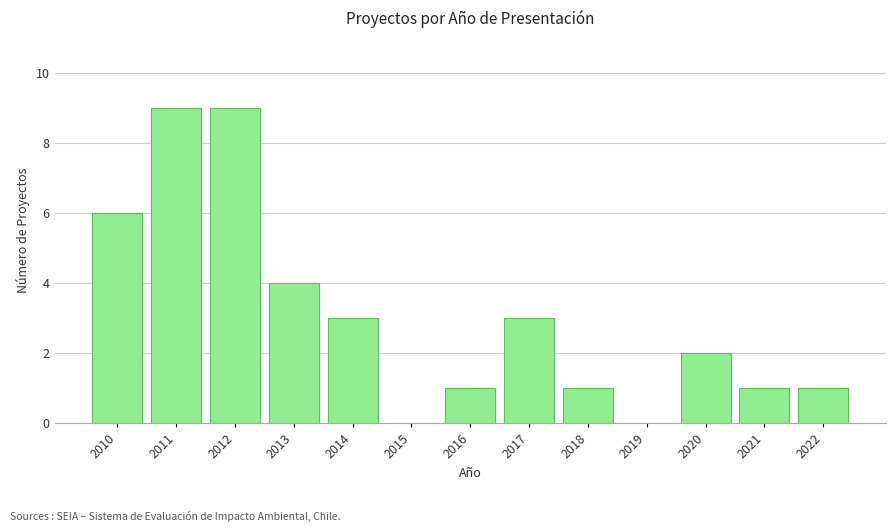

Reading left to right, transcribe all the data shown in this chart.

2010=6	2011=9	2012=9	2013=4	2014=3	2015=0	2016=1	2017=3	2018=1	2019=0	2020=2	2021=1	2022=1